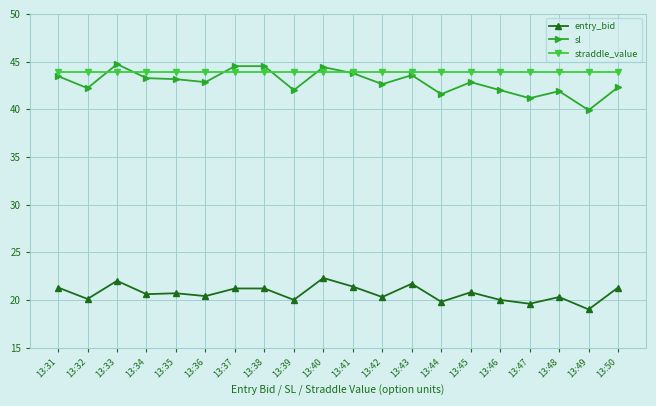

What is the difference between the maximum and minimum values in the entry_bid series?

3.3